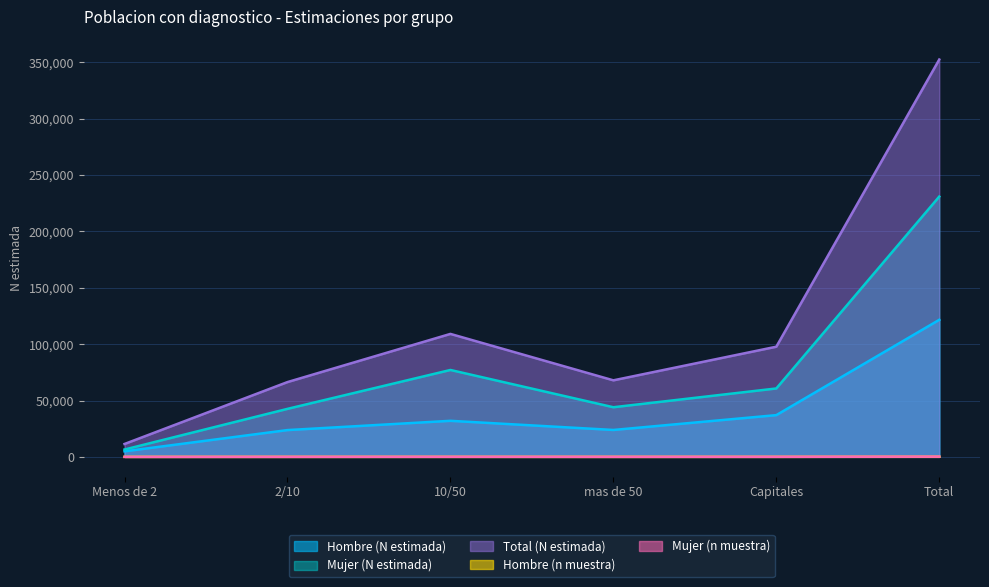

True or false: Hombre (N estimada) and Mujer (n muestra) intersect in this chart.

False